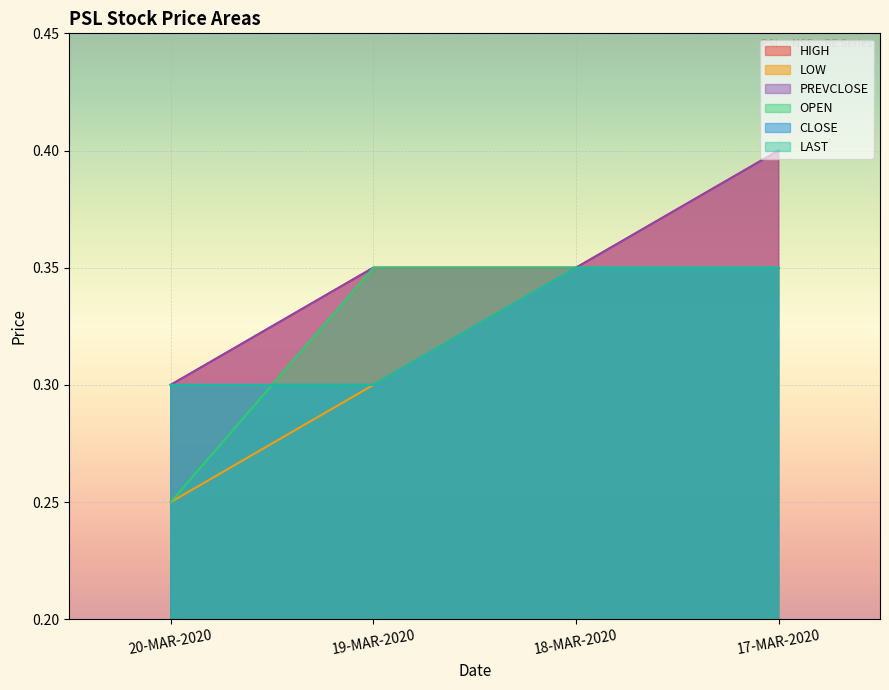

What is the difference between the maximum and minimum values in the OPEN series?

0.1